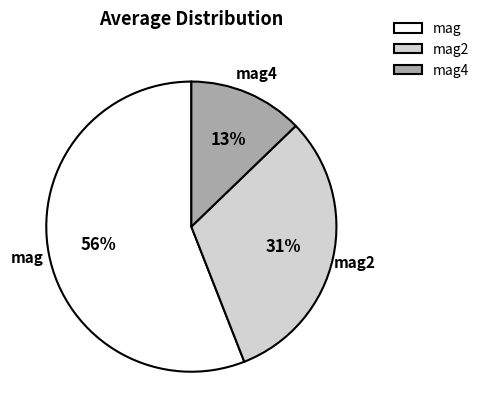

Rank the categories by value from lowest to highest.

mag4, mag2, mag